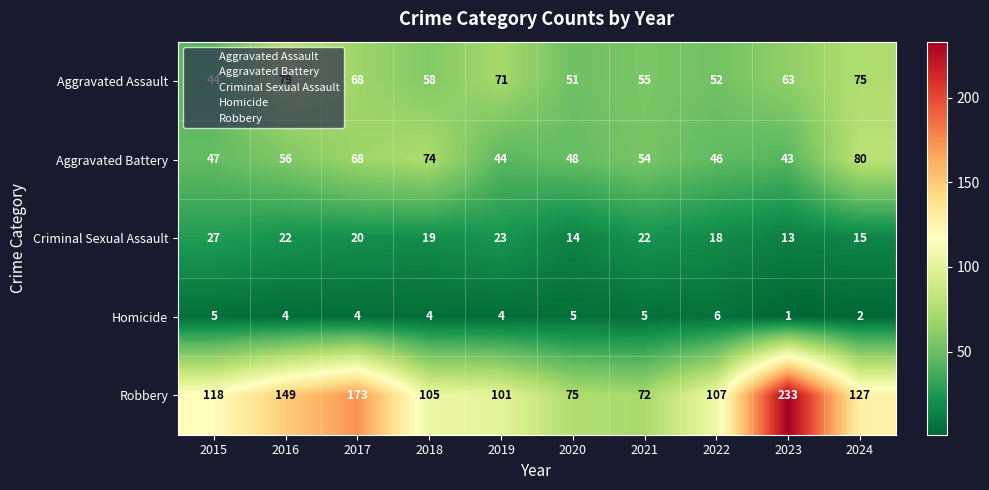

Which series has the widest spread of values?

Robbery